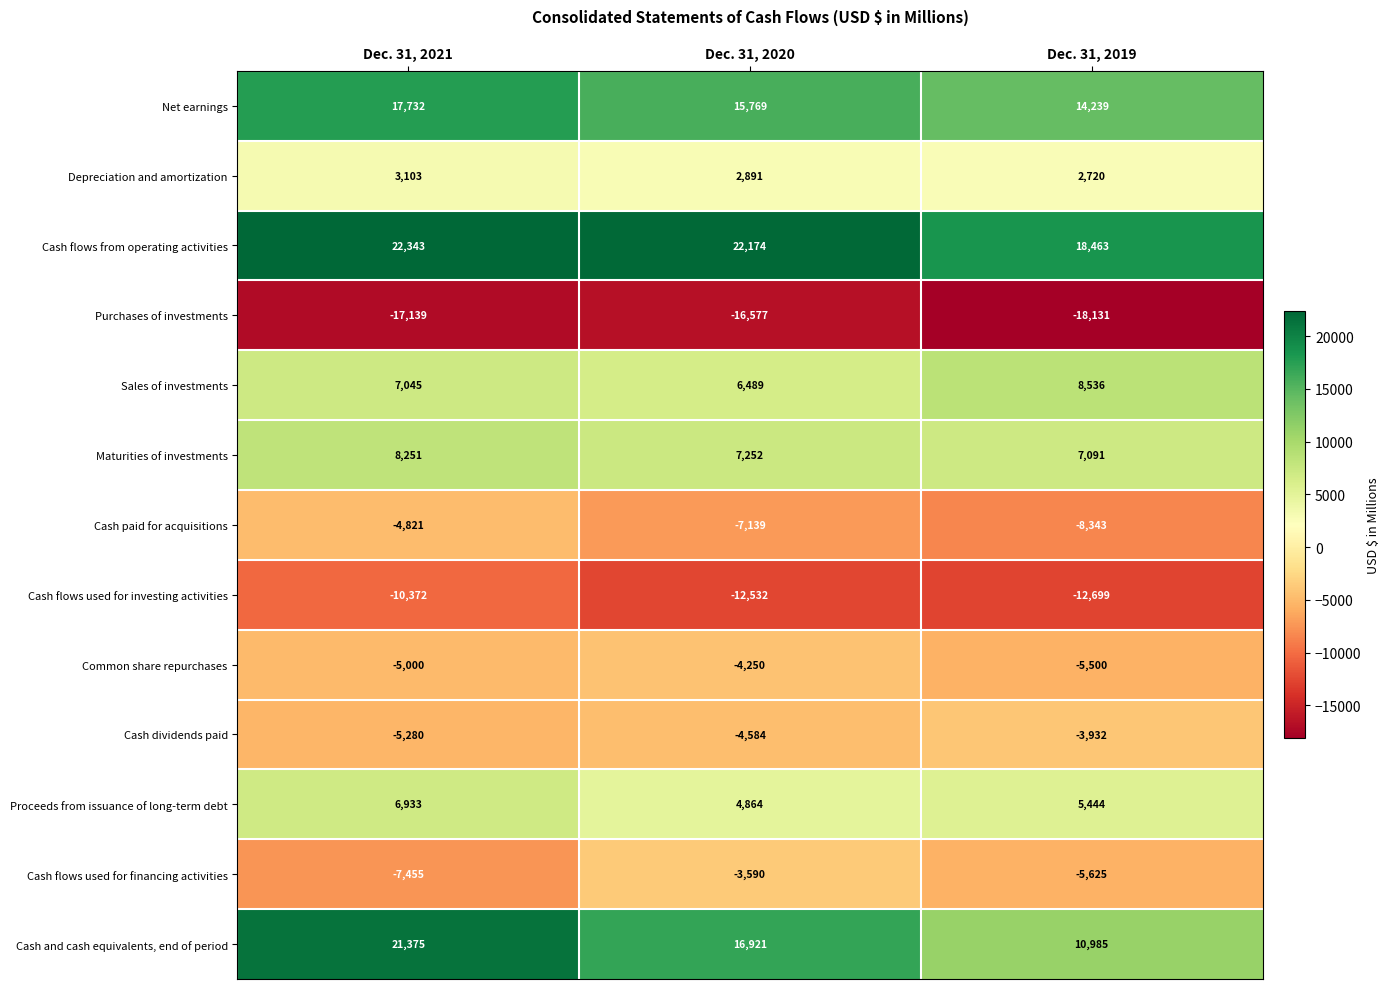

At how many categories does at least one series exceed 8850?

3